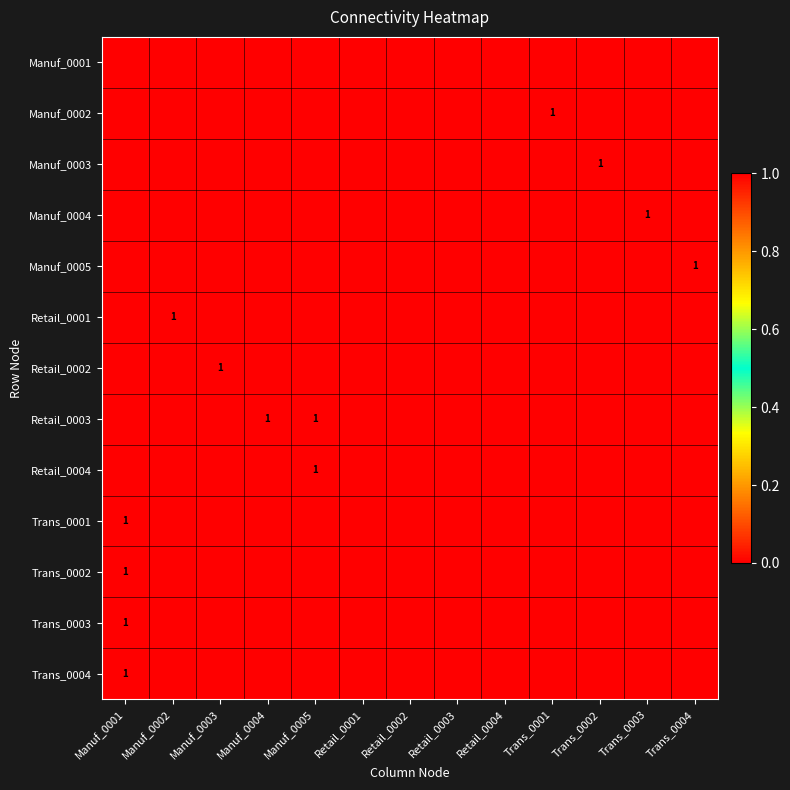

What is the total value across all series at Manuf_0002?

1